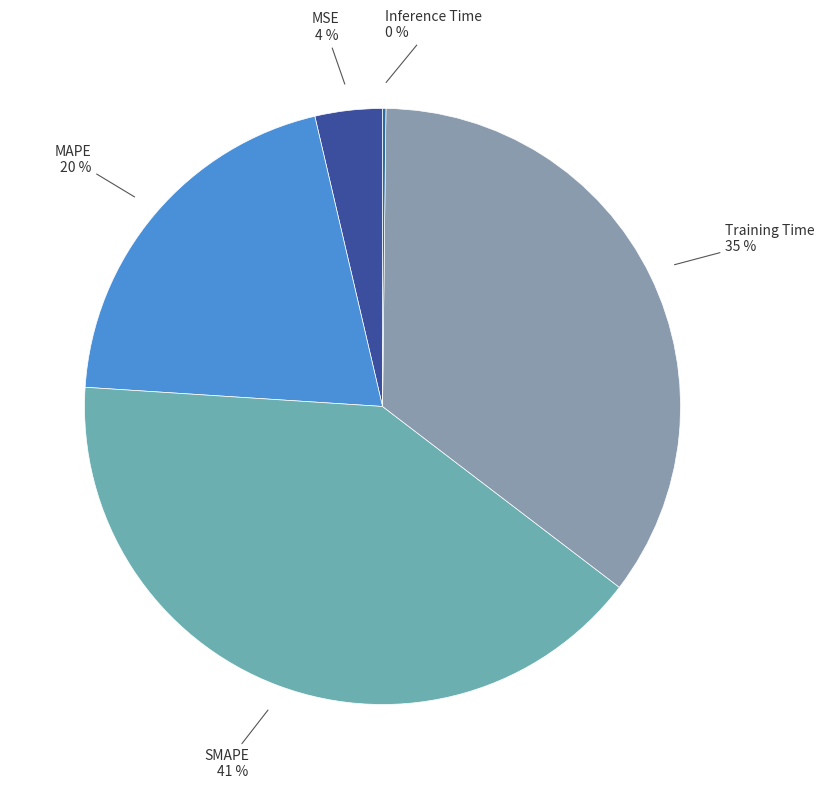

Does any single category account for the majority?

No